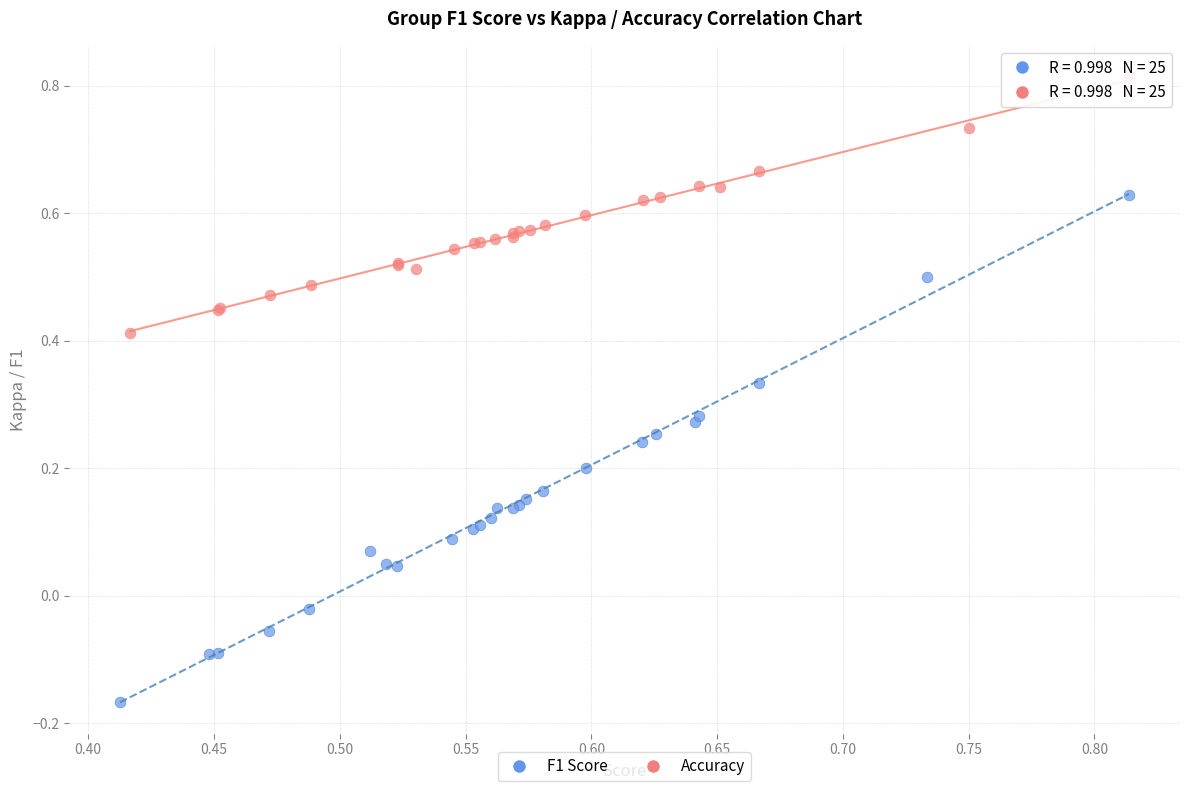

Which series has the largest Y range (max minus min)?

F1 Score